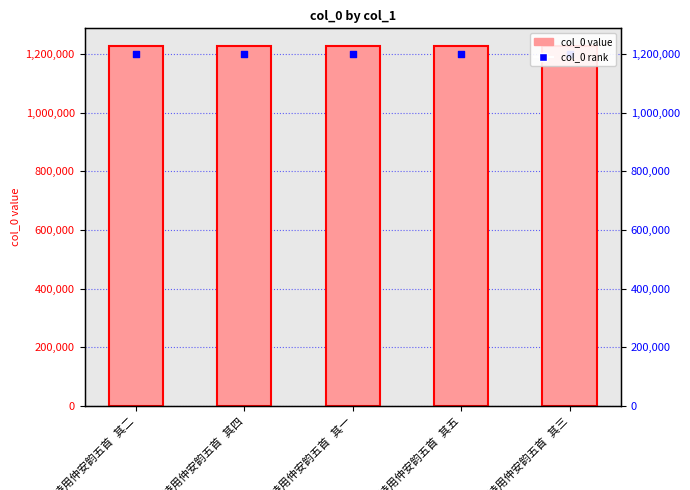

What is the ratio of the value at 元宵诗用仲安韵五首 其一 to the value at 元宵诗用仲安韵五首 其三?

1.0